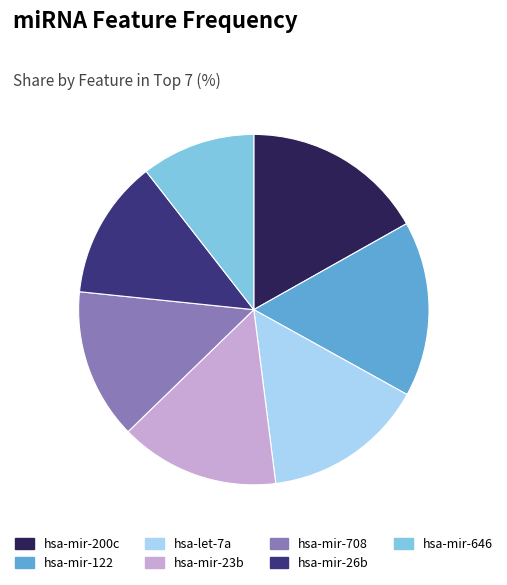

Approximately how many times larger is the value at hsa-mir-708 compared to hsa-mir-200c?

0.8